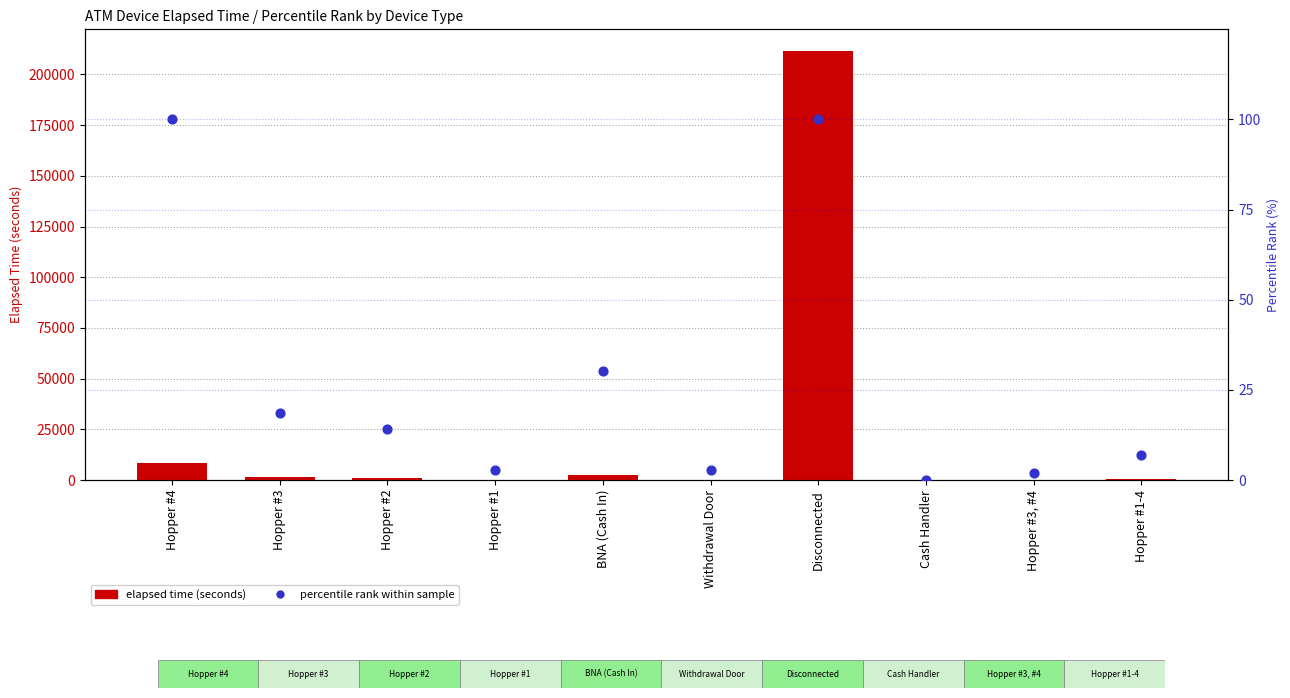

Which series reaches the minimum Y coordinate?

Elapsed time (seconds)